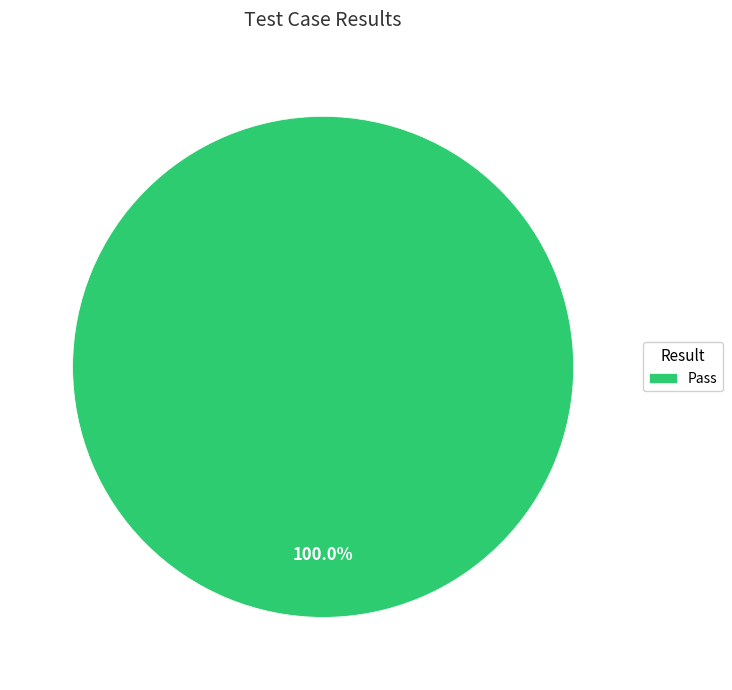

Rank the categories by value from lowest to highest.

Pass